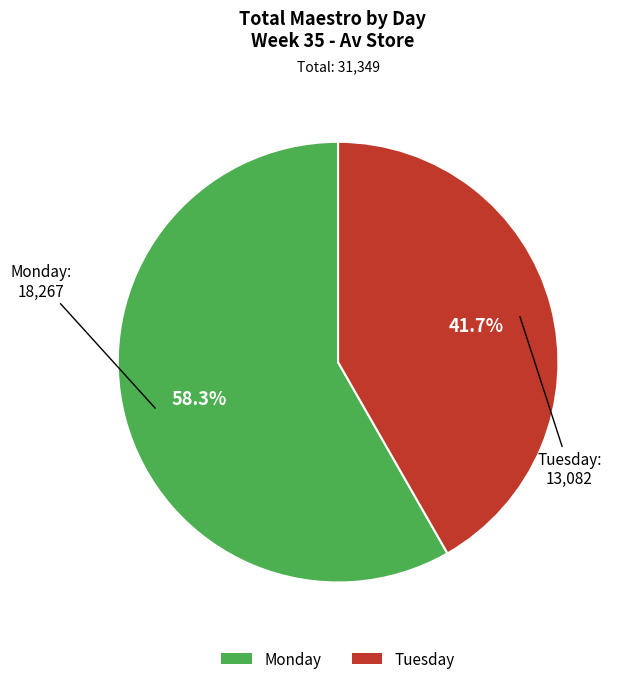

Count the number of slices in the pie.

2